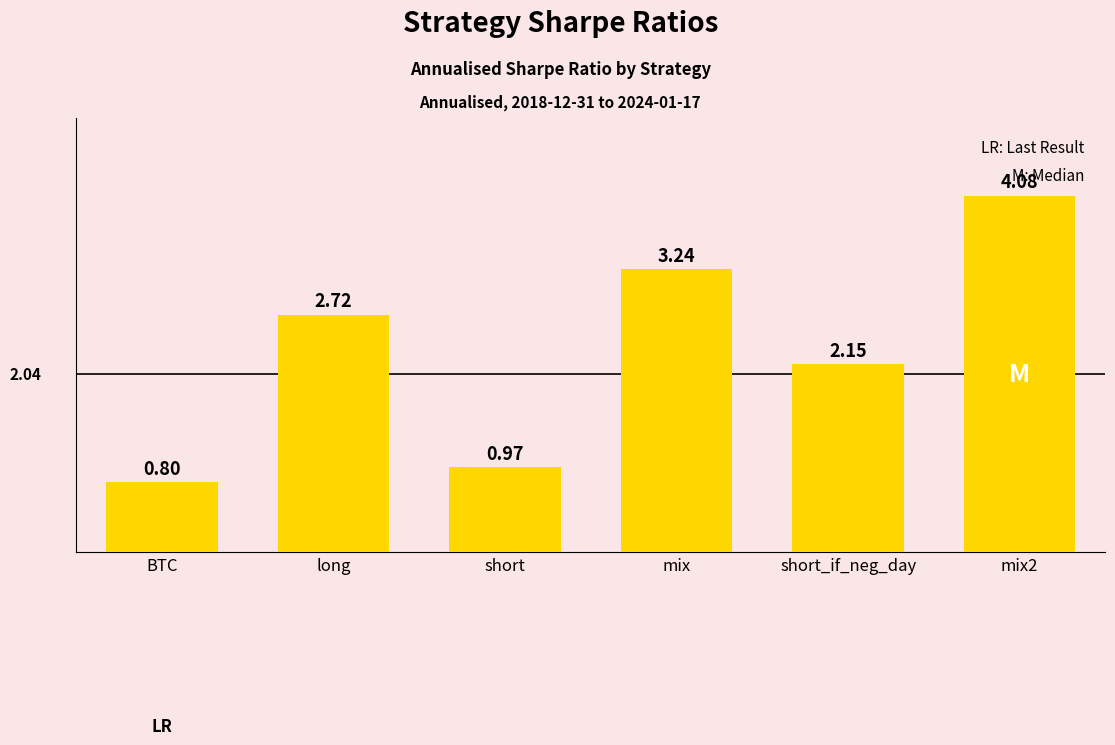

Rank the categories by value from highest to lowest.

mix2, mix, long, short_if_neg_day, short, BTC